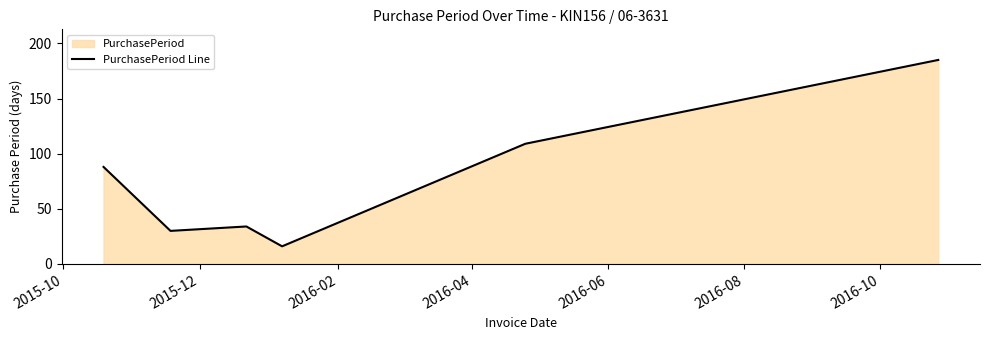

What is the average value?

77